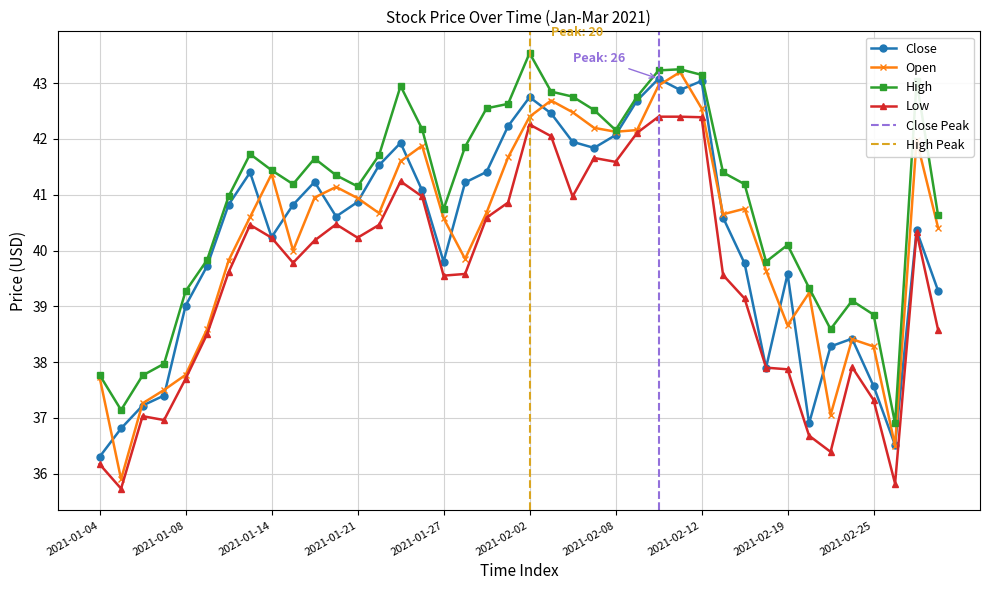

What is the difference between the maximum and minimum values in the Low series?

6.7